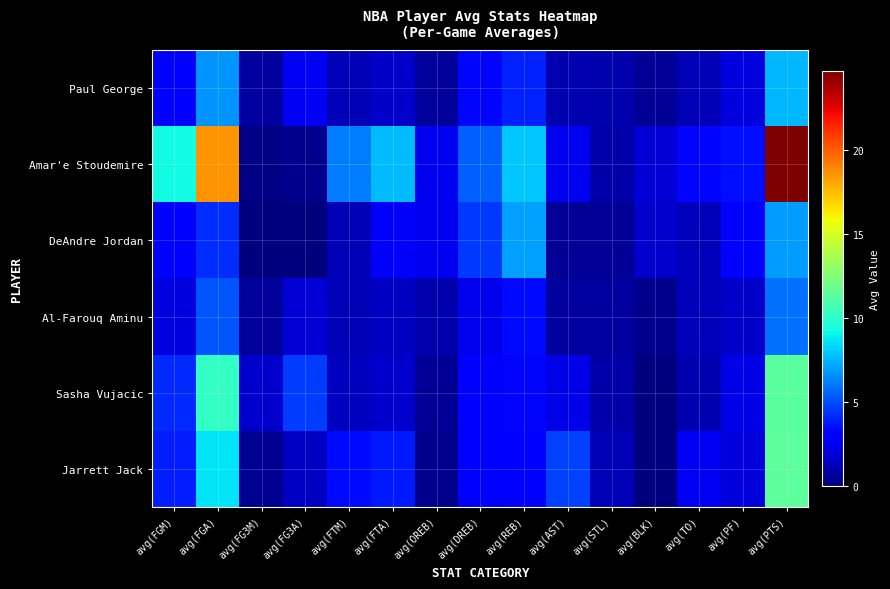

Which series has the largest total across all categories?

Amar'e Stoudemire